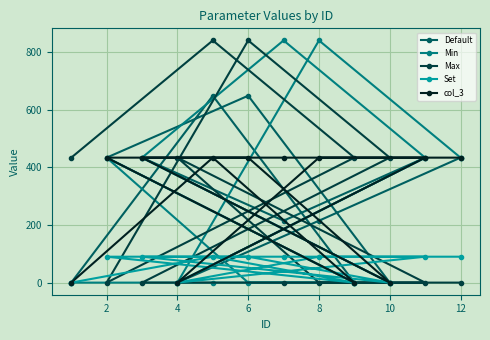

How many intersections are there between Max and Min?

5